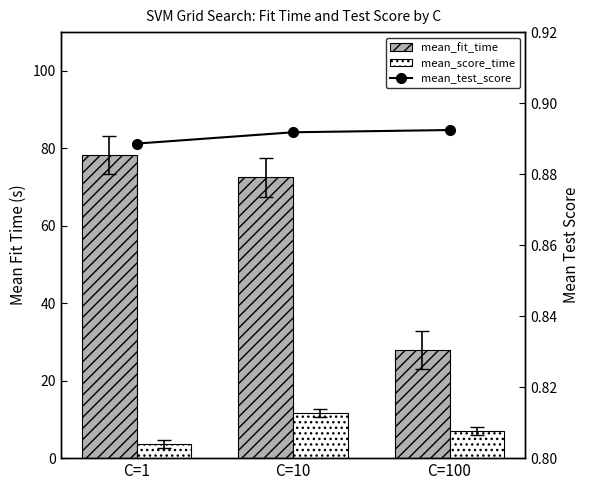

Which series has the largest total across all categories?

mean_fit_time